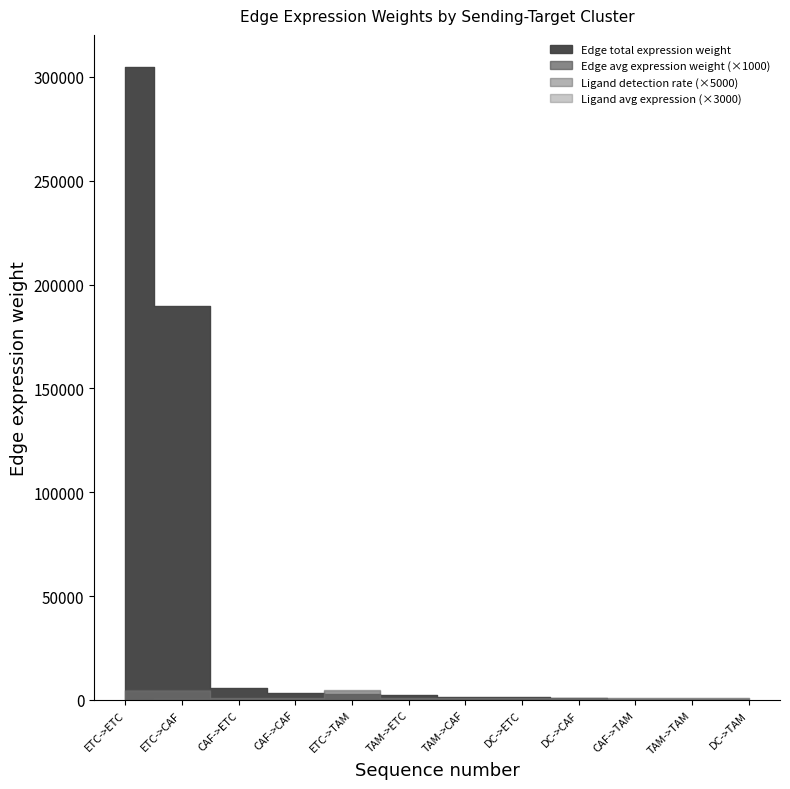

At how many categories does at least one series exceed 115933?

2